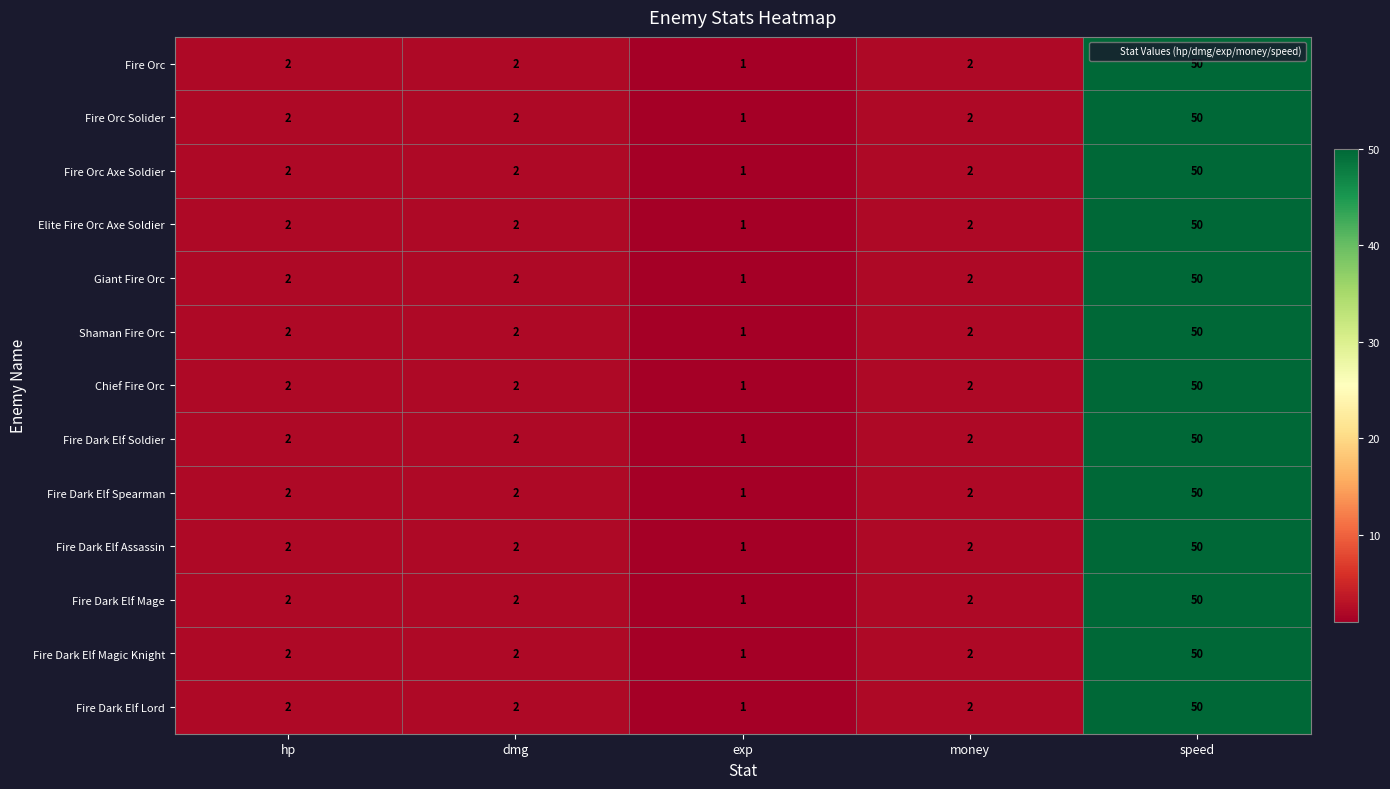

At which category is the sum across all series the highest?

speed